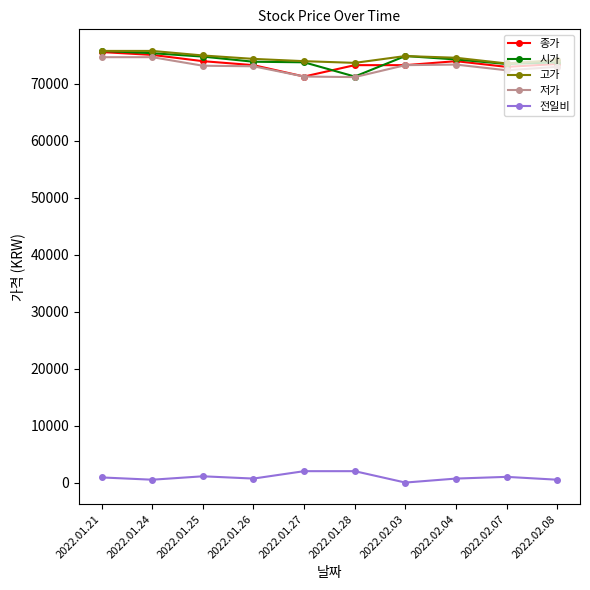

The 저가 series shows 106942 at 2022.02.03. True or false?

False